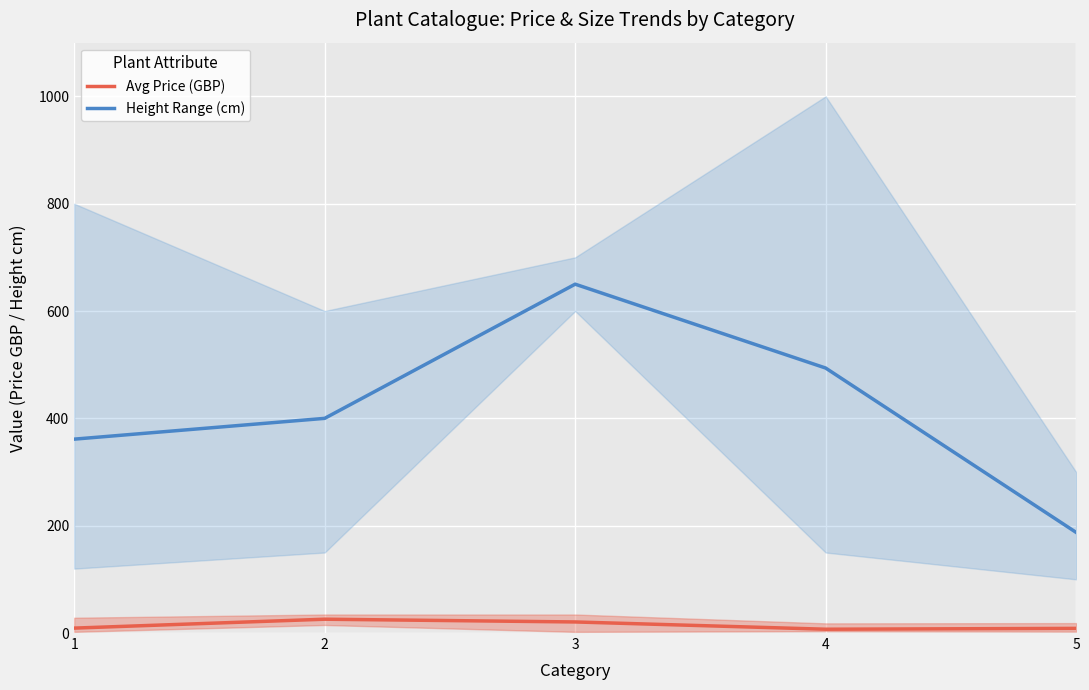

At which label is Height Range (cm) closest to 418?

2